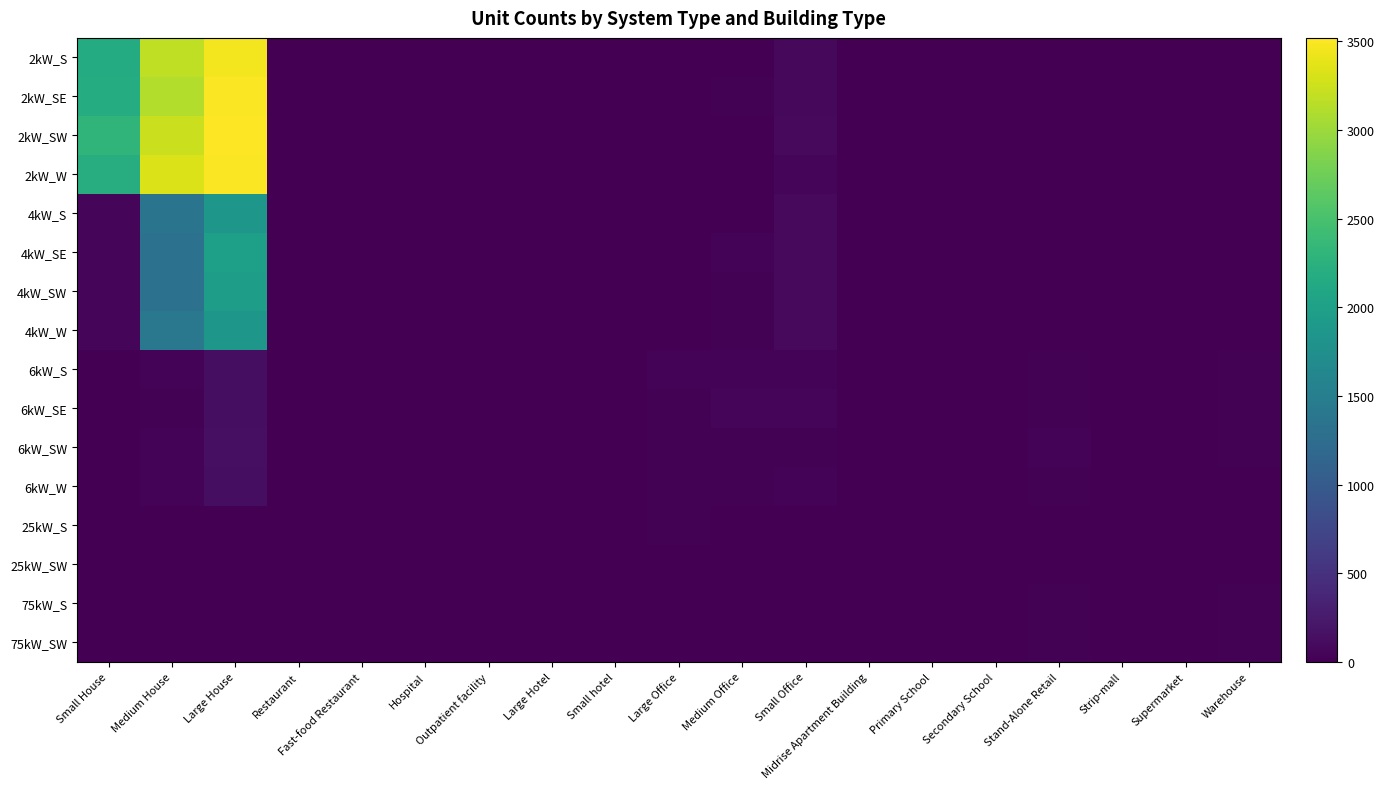

Reading right to left, what are all the values shown in this chart?

2kW_S: Warehouse=0	Supermarket=0	Strip-mall=1	Stand-Alone Retail=2	Secondary School=0	Primary School=0	Midrise Apartment Building=0	Small Office=80	Medium Office=11	Large Office=0	Small hotel=0	Large Hotel=0	Outpatient facility=2	Hospital=0	Fast-food Restaurant=10	Restaurant=6	Large House=3458	Medium House=3187	Small House=2164
2kW_SE: Warehouse=0	Supermarket=0	Strip-mall=0	Stand-Alone Retail=1	Secondary School=0	Primary School=0	Midrise Apartment Building=0	Small Office=76	Medium Office=14	Large Office=0	Small hotel=0	Large Hotel=0	Outpatient facility=1	Hospital=0	Fast-food Restaurant=10	Restaurant=2	Large House=3493	Medium House=3118	Small House=2178
2kW_SW: Warehouse=0	Supermarket=0	Strip-mall=2	Stand-Alone Retail=1	Secondary School=0	Primary School=0	Midrise Apartment Building=0	Small Office=84	Medium Office=11	Large Office=1	Small hotel=1	Large Hotel=0	Outpatient facility=0	Hospital=0	Fast-food Restaurant=10	Restaurant=5	Large House=3520	Medium House=3241	Small House=2307
2kW_W: Warehouse=1	Supermarket=0	Strip-mall=0	Stand-Alone Retail=1	Secondary School=0	Primary School=0	Midrise Apartment Building=0	Small Office=63	Medium Office=8	Large Office=2	Small hotel=1	Large Hotel=0	Outpatient facility=0	Hospital=0	Fast-food Restaurant=6	Restaurant=10	Large House=3506	Medium House=3334	Small House=2197
4kW_S: Warehouse=0	Supermarket=0	Strip-mall=0	Stand-Alone Retail=2	Secondary School=1	Primary School=0	Midrise Apartment Building=1	Small Office=93	Medium Office=12	Large Office=3	Small hotel=0	Large Hotel=2	Outpatient facility=1	Hospital=0	Fast-food Restaurant=4	Restaurant=5	Large House=1861	Medium House=1359	Small House=57
4kW_SE: Warehouse=4	Supermarket=1	Strip-mall=1	Stand-Alone Retail=1	Secondary School=1	Primary School=0	Midrise Apartment Building=3	Small Office=90	Medium Office=31	Large Office=5	Small hotel=3	Large Hotel=0	Outpatient facility=1	Hospital=0	Fast-food Restaurant=5	Restaurant=2	Large House=1993	Medium House=1322	Small House=55
4kW_SW: Warehouse=4	Supermarket=0	Strip-mall=2	Stand-Alone Retail=7	Secondary School=1	Primary School=0	Midrise Apartment Building=2	Small Office=90	Medium Office=20	Large Office=5	Small hotel=0	Large Hotel=0	Outpatient facility=2	Hospital=0	Fast-food Restaurant=6	Restaurant=7	Large House=1961	Medium House=1313	Small House=55
4kW_W: Warehouse=3	Supermarket=0	Strip-mall=2	Stand-Alone Retail=2	Secondary School=0	Primary School=0	Midrise Apartment Building=0	Small Office=87	Medium Office=20	Large Office=7	Small hotel=0	Large Hotel=0	Outpatient facility=2	Hospital=0	Fast-food Restaurant=6	Restaurant=6	Large House=1862	Medium House=1414	Small House=43
6kW_S: Warehouse=15	Supermarket=5	Strip-mall=13	Stand-Alone Retail=20	Secondary School=0	Primary School=3	Midrise Apartment Building=8	Small Office=34	Medium Office=30	Large Office=30	Small hotel=1	Large Hotel=1	Outpatient facility=3	Hospital=1	Fast-food Restaurant=1	Restaurant=6	Large House=129	Medium House=34	Small House=0
6kW_SE: Warehouse=25	Supermarket=1	Strip-mall=5	Stand-Alone Retail=23	Secondary School=6	Primary School=1	Midrise Apartment Building=7	Small Office=45	Medium Office=47	Large Office=16	Small hotel=1	Large Hotel=0	Outpatient facility=6	Hospital=0	Fast-food Restaurant=0	Restaurant=5	Large House=136	Medium House=27	Small House=0
6kW_SW: Warehouse=15	Supermarket=1	Strip-mall=2	Stand-Alone Retail=29	Secondary School=3	Primary School=4	Midrise Apartment Building=8	Small Office=24	Medium Office=25	Large Office=18	Small hotel=1	Large Hotel=0	Outpatient facility=6	Hospital=1	Fast-food Restaurant=0	Restaurant=2	Large House=140	Medium House=38	Small House=0
6kW_W: Warehouse=10	Supermarket=2	Strip-mall=4	Stand-Alone Retail=21	Secondary School=4	Primary School=4	Midrise Apartment Building=6	Small Office=31	Medium Office=26	Large Office=22	Small hotel=0	Large Hotel=1	Outpatient facility=4	Hospital=2	Fast-food Restaurant=1	Restaurant=3	Large House=124	Medium House=33	Small House=0
25kW_S: Warehouse=12	Supermarket=1	Strip-mall=2	Stand-Alone Retail=5	Secondary School=6	Primary School=1	Midrise Apartment Building=2	Small Office=0	Medium Office=5	Large Office=14	Small hotel=0	Large Hotel=0	Outpatient facility=1	Hospital=1	Fast-food Restaurant=0	Restaurant=0	Large House=0	Medium House=0	Small House=0
25kW_SW: Warehouse=9	Supermarket=3	Strip-mall=3	Stand-Alone Retail=8	Secondary School=3	Primary School=1	Midrise Apartment Building=0	Small Office=0	Medium Office=4	Large Office=10	Small hotel=0	Large Hotel=0	Outpatient facility=1	Hospital=0	Fast-food Restaurant=0	Restaurant=0	Large House=0	Medium House=0	Small House=0
75kW_S: Warehouse=24	Supermarket=6	Strip-mall=4	Stand-Alone Retail=16	Secondary School=6	Primary School=3	Midrise Apartment Building=0	Small Office=0	Medium Office=2	Large Office=13	Small hotel=0	Large Hotel=0	Outpatient facility=0	Hospital=0	Fast-food Restaurant=0	Restaurant=0	Large House=0	Medium House=0	Small House=0
75kW_SW: Warehouse=14	Supermarket=5	Strip-mall=10	Stand-Alone Retail=19	Secondary School=10	Primary School=3	Midrise Apartment Building=0	Small Office=0	Medium Office=9	Large Office=10	Small hotel=0	Large Hotel=1	Outpatient facility=4	Hospital=1	Fast-food Restaurant=0	Restaurant=0	Large House=0	Medium House=0	Small House=0